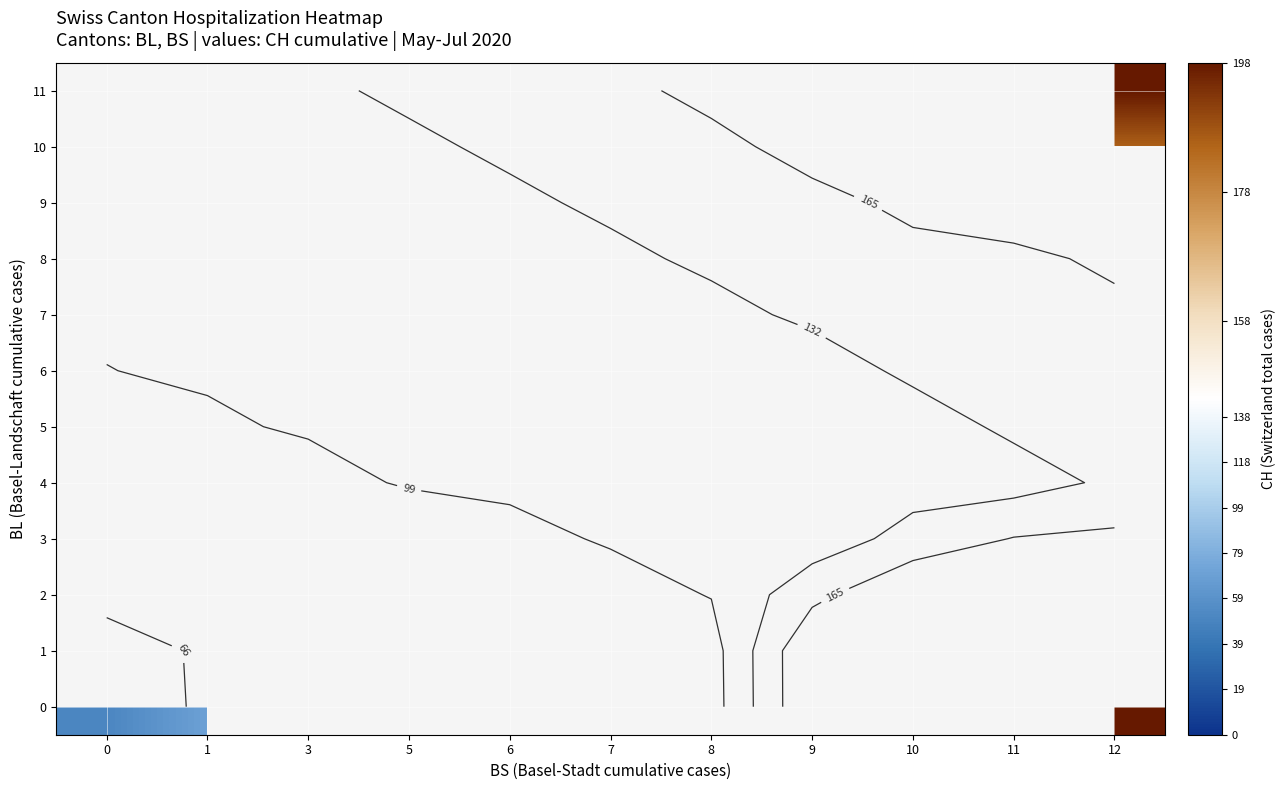

Which category has the highest value across all series?

12